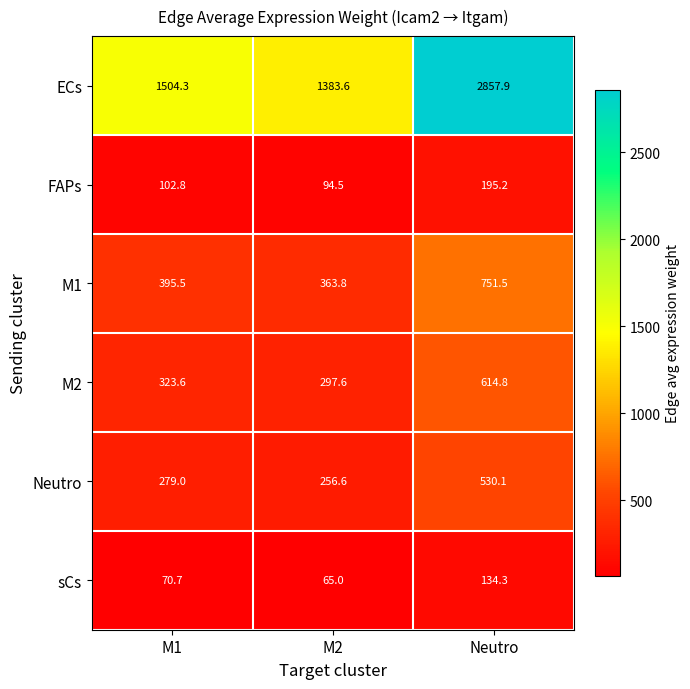

List the series in order of their peak value, highest first.

ECs, M1, M2, Neutro, FAPs, sCs